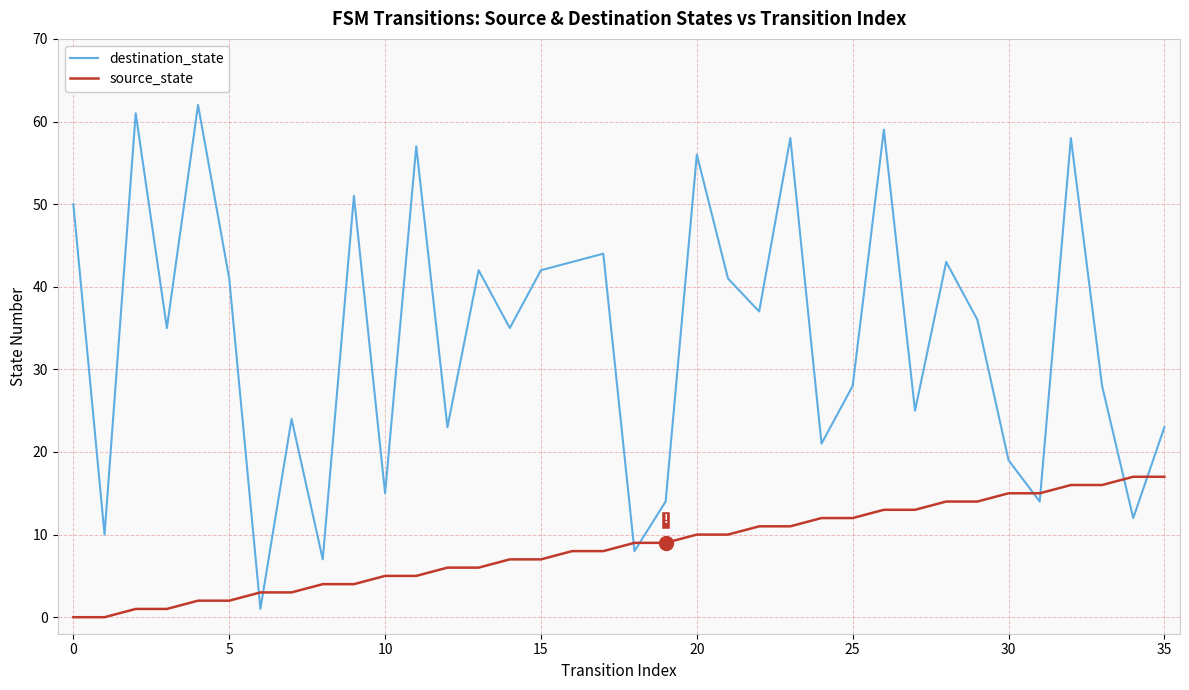

Which series has the largest range (max minus min)?

destination_state